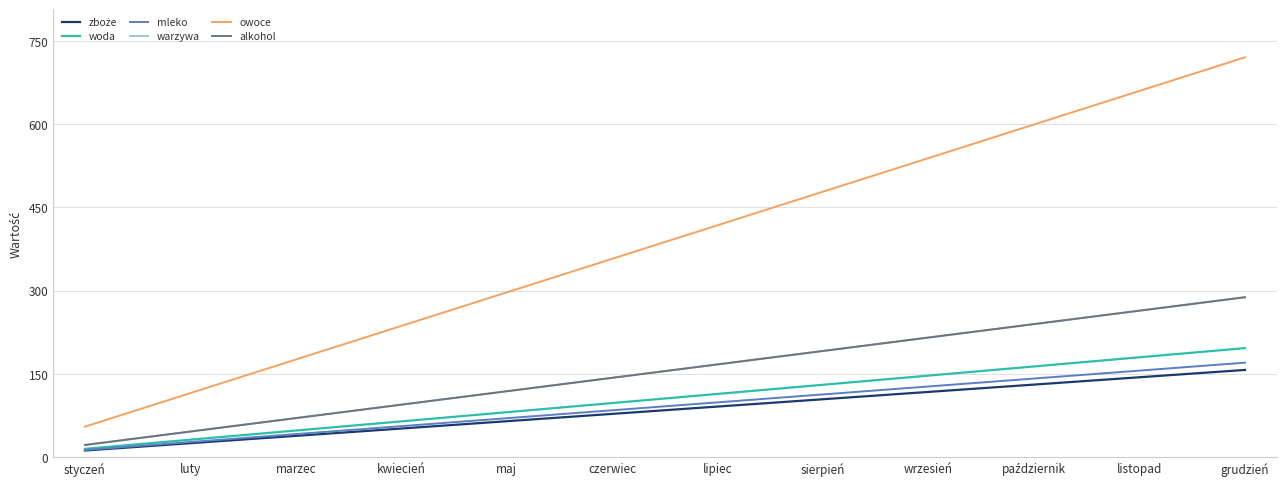

True or false: warzywa and zboże intersect in this chart.

False